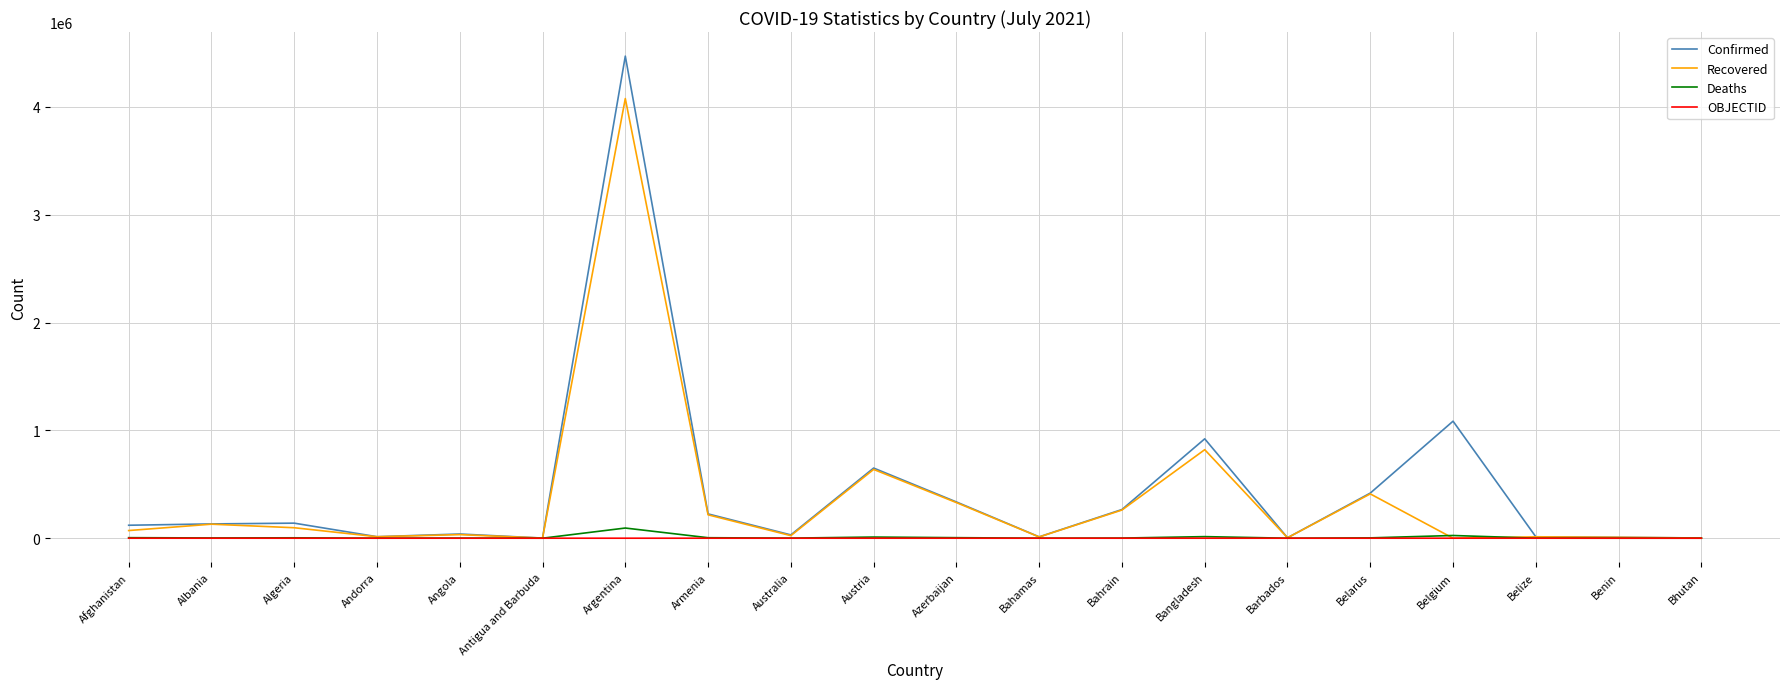

The value of Deaths at Australia is 910. True or false?

True